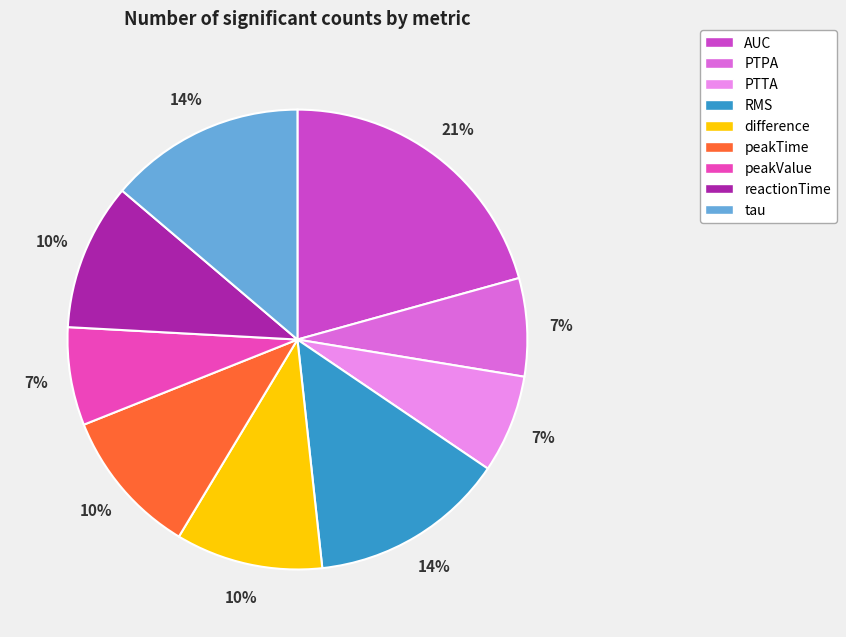

Which category has the smallest portion of the pie?

PTPA